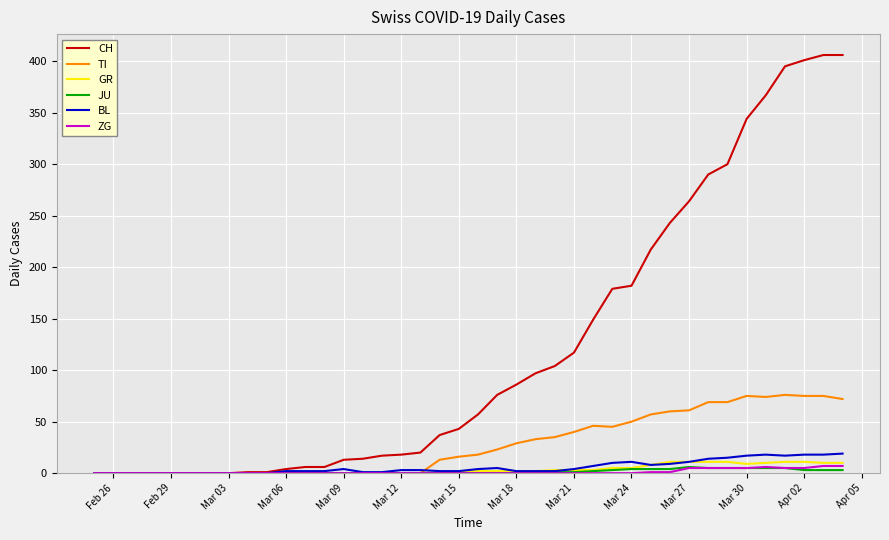

Which series has the widest spread of values?

CH